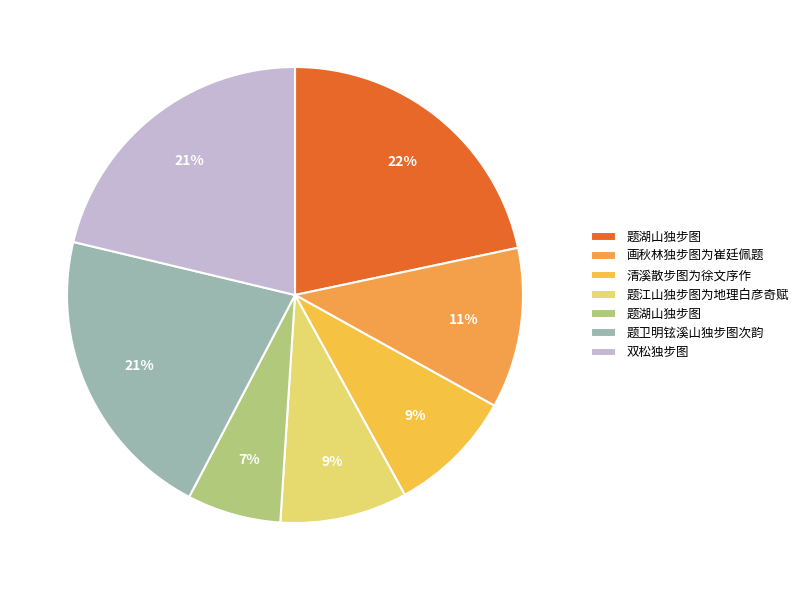

How many slices are in this pie chart?

7